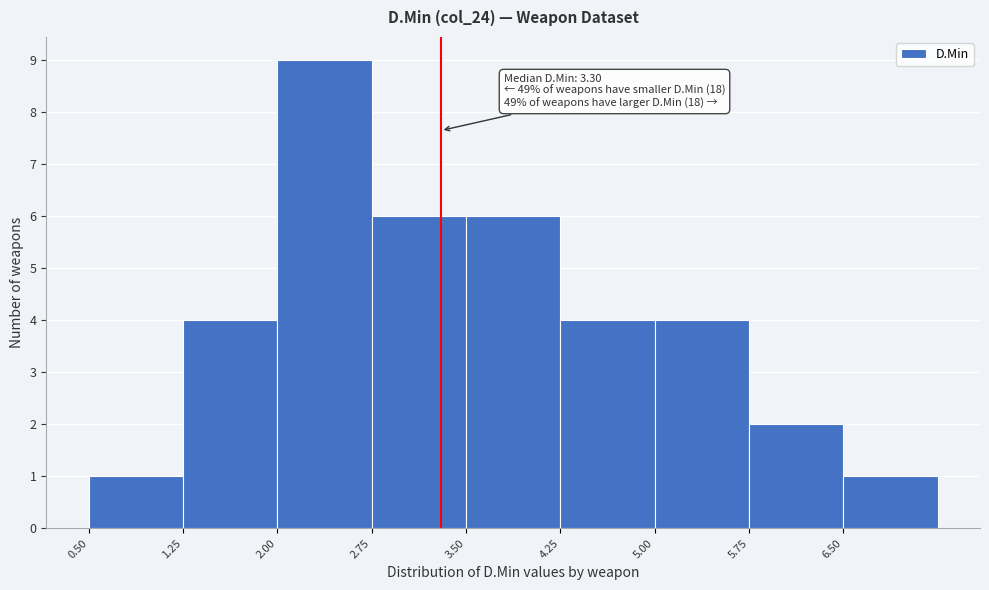

Which range on the x-axis has the tallest bar?

2.00 to 2.75